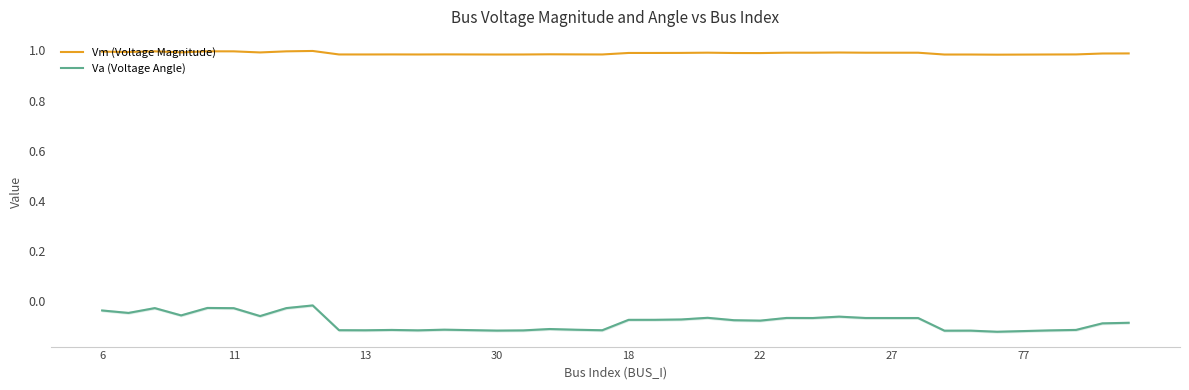

True or false: Va (Voltage Angle) and Vm (Voltage Magnitude) intersect in this chart.

False